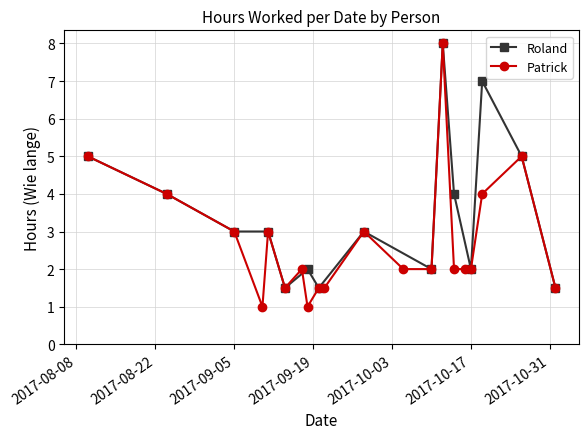

True or false: the data has more than 0 interior local peaks.

True